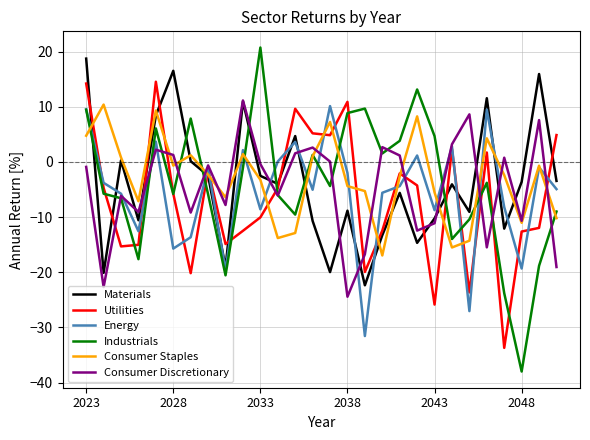

Which series has the largest total across all categories?

Consumer Staples